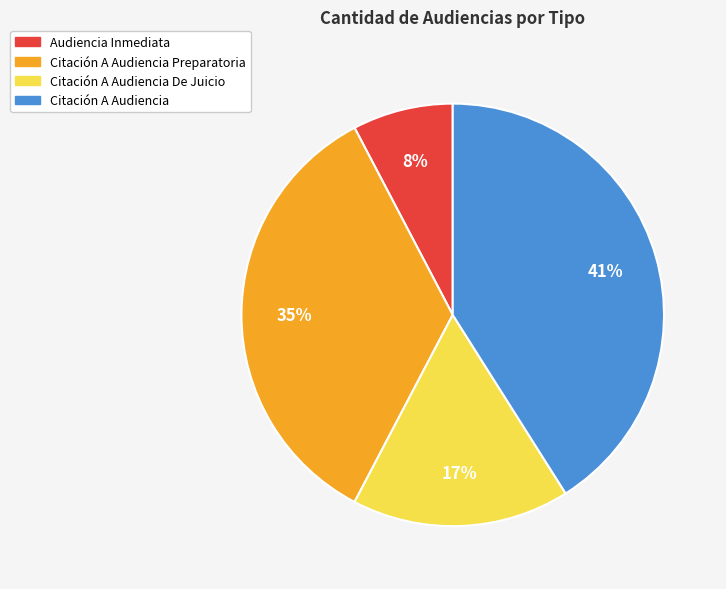

To the nearest percent, what is the average slice percentage?

25%